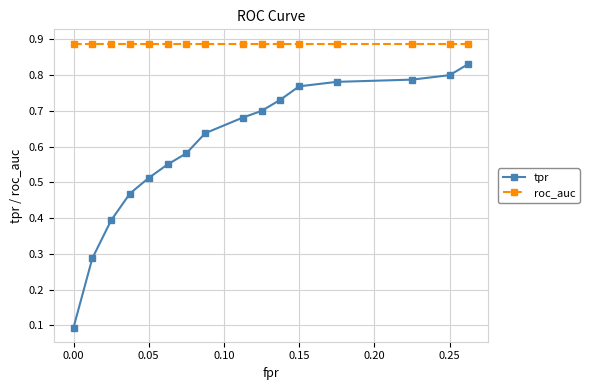

Which series has the widest spread of values?

tpr